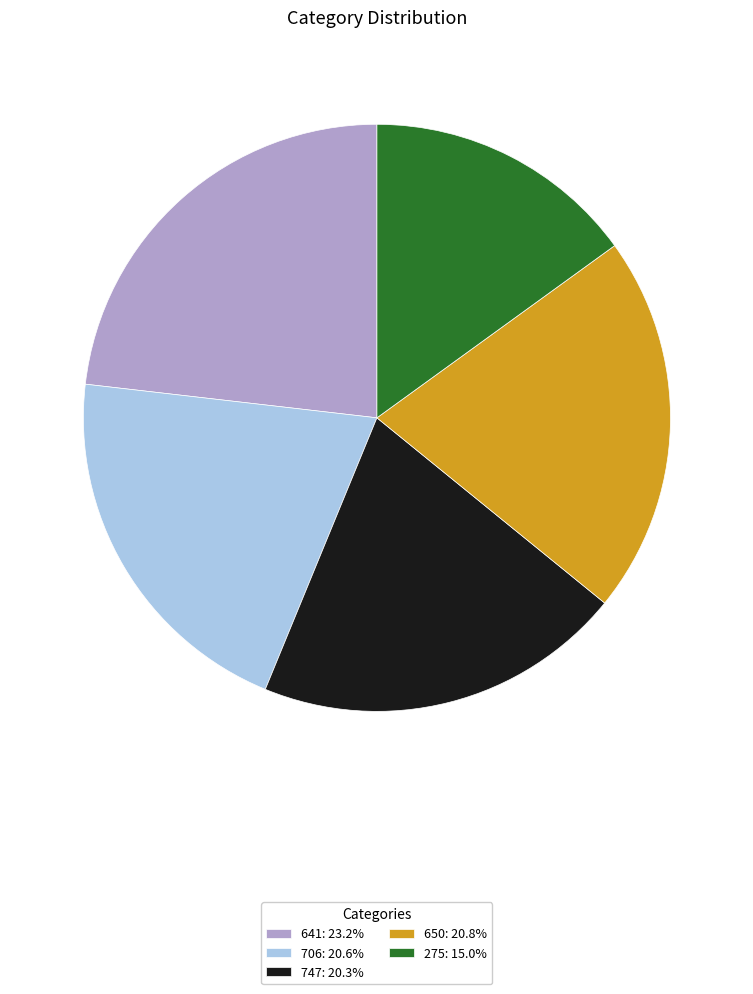

Count the number of slices in the pie.

5